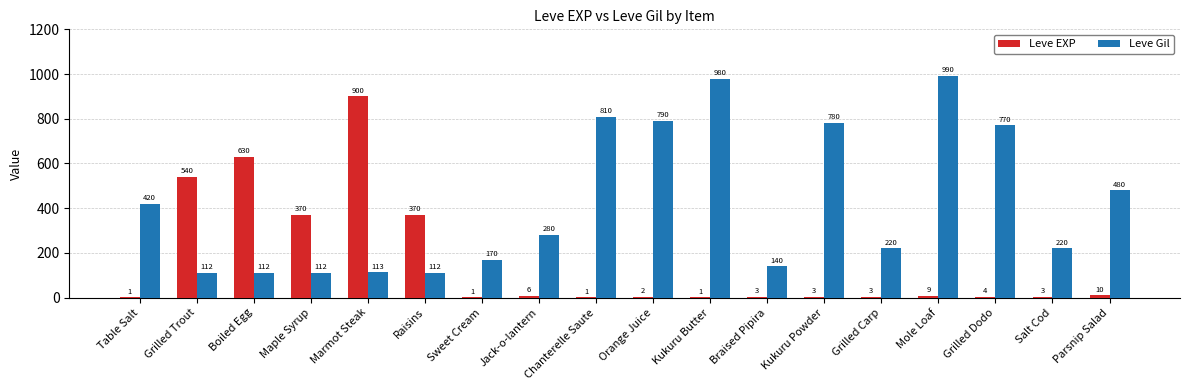

Reading left to right, transcribe all the data shown in this chart.

Leve EXP: 1	540	630	370	900	370	1	6	1	2	1	3	3	3	9	4	3	10
Leve Gil: 420	112	112	112	113	112	170	280	810	790	980	140	780	220	990	770	220	480